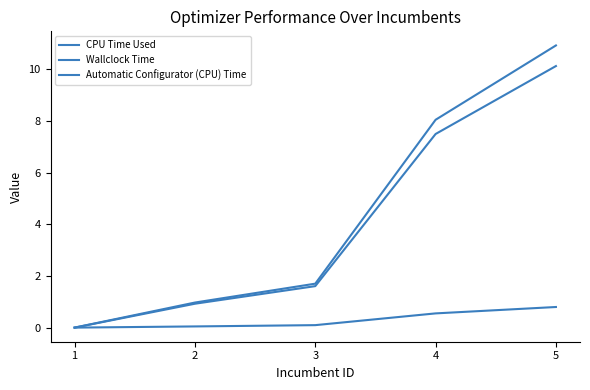

Which label corresponds to the smallest value in the chart?

1